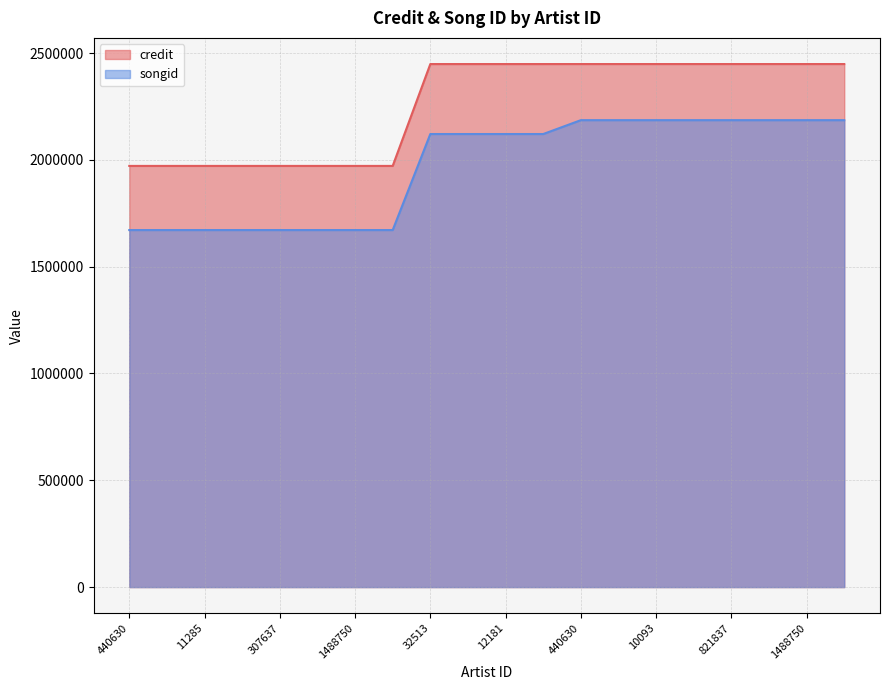

The value of songid at 11285 is 1671268. True or false?

True